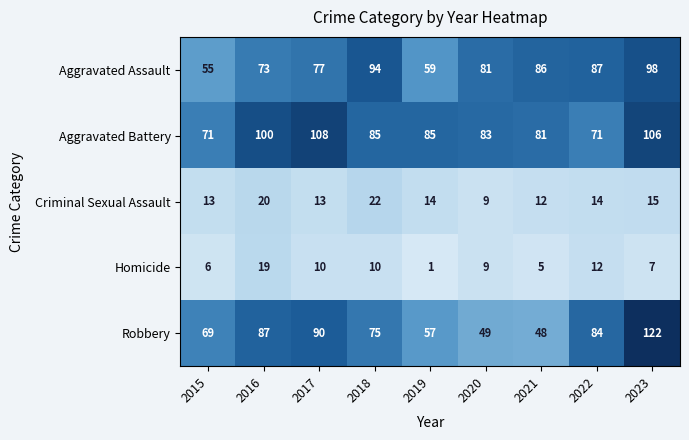

Rank the series at 2015 from lowest to highest value.

Homicide, Criminal Sexual Assault, Aggravated Assault, Robbery, Aggravated Battery